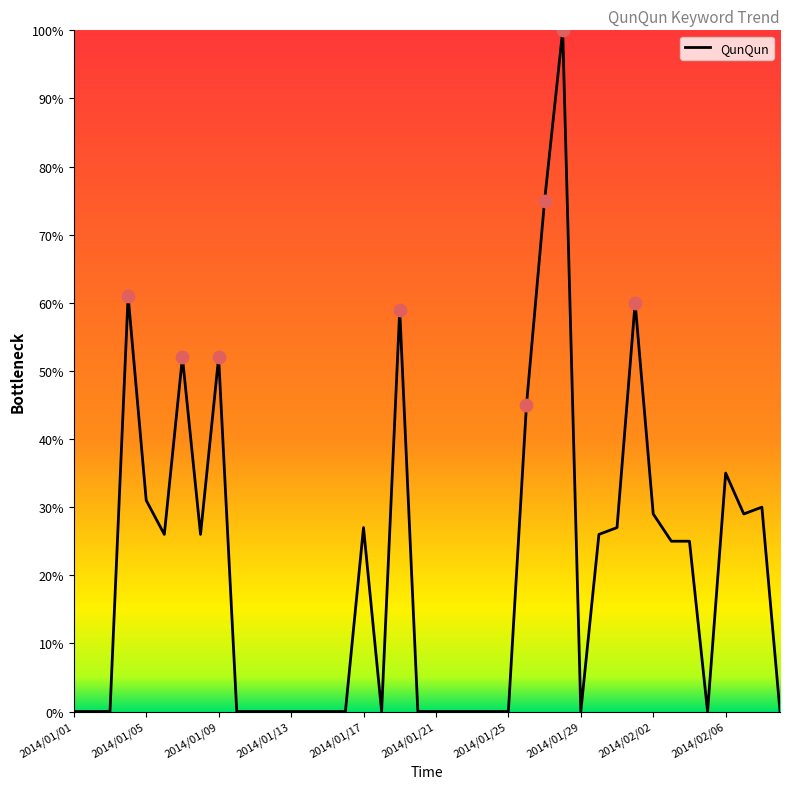

What is the difference between the maximum and minimum values?

100